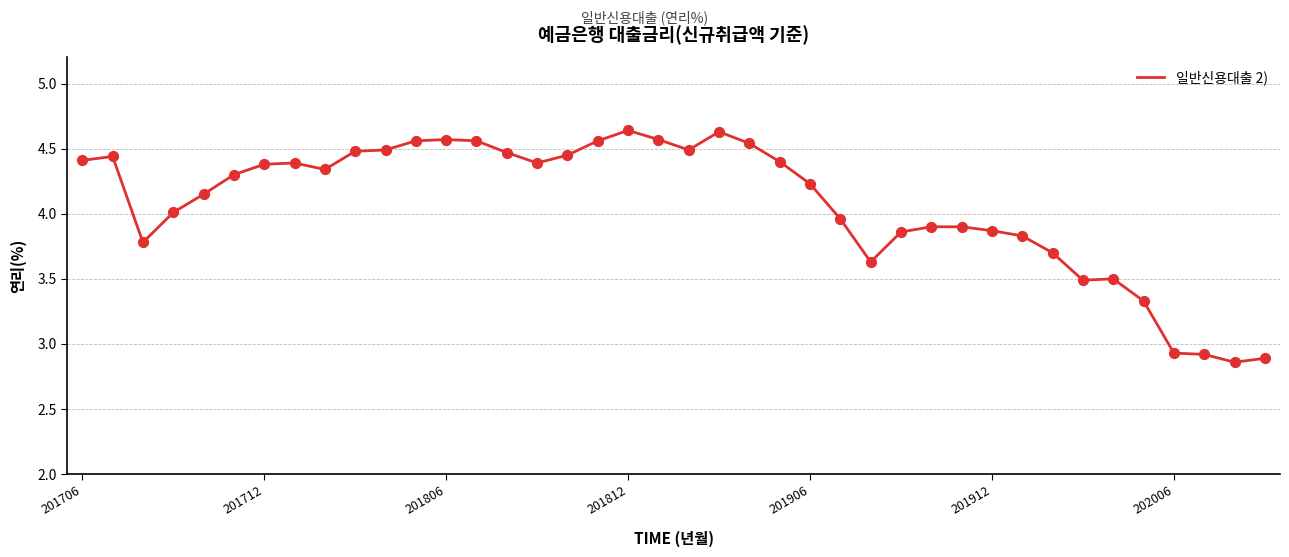

What is the difference between the maximum and minimum values?

1.8